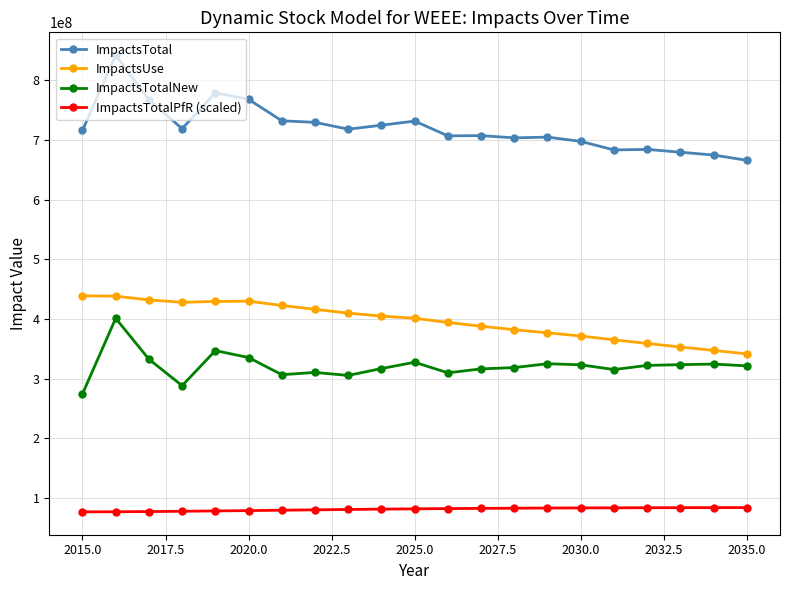

What is the sum of all ImpactsTotalNew values?

6746357044.1